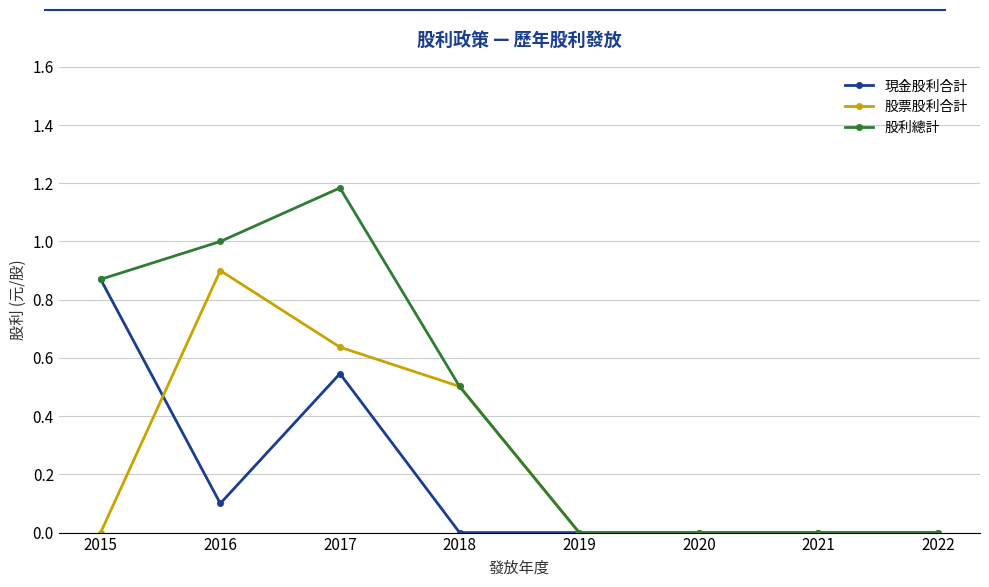

Which series has the largest total across all categories?

股利總計